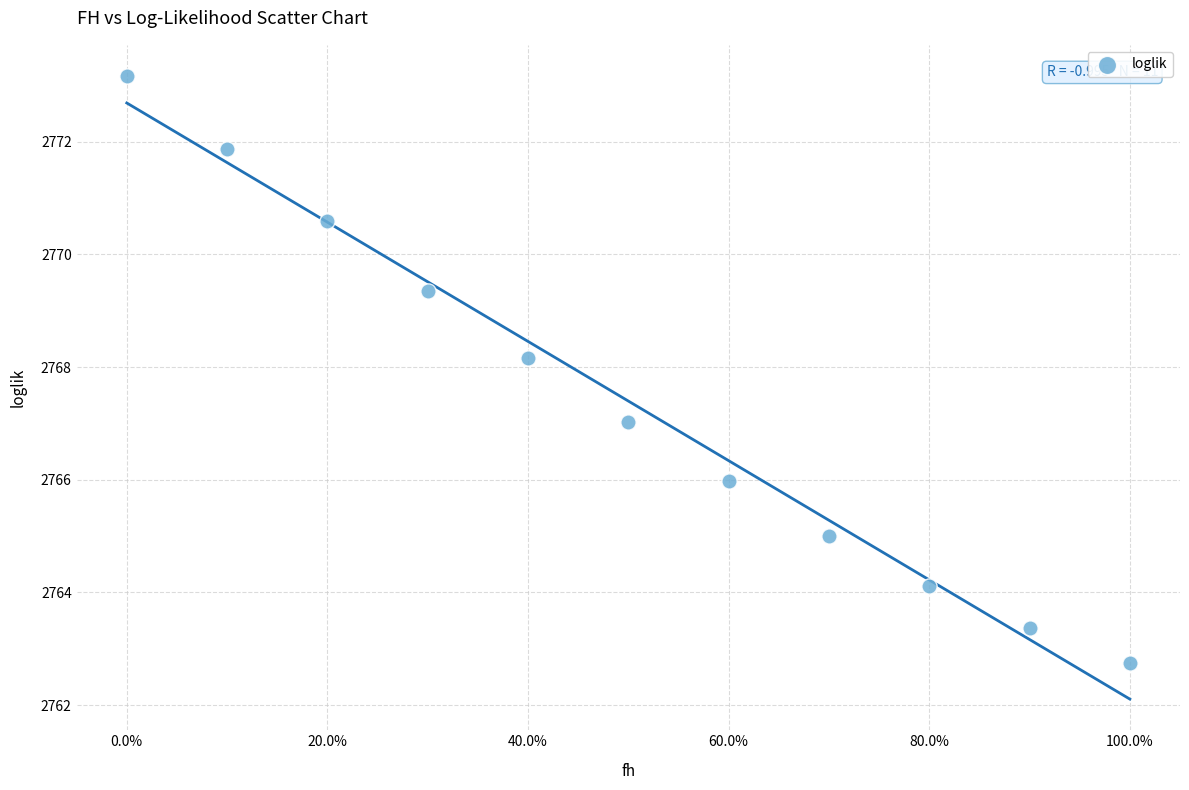

What is the average Y value?

2767.4